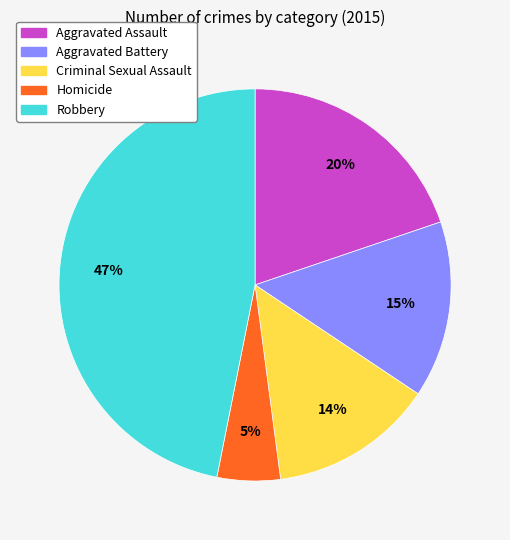

Which slice is the largest?

Robbery